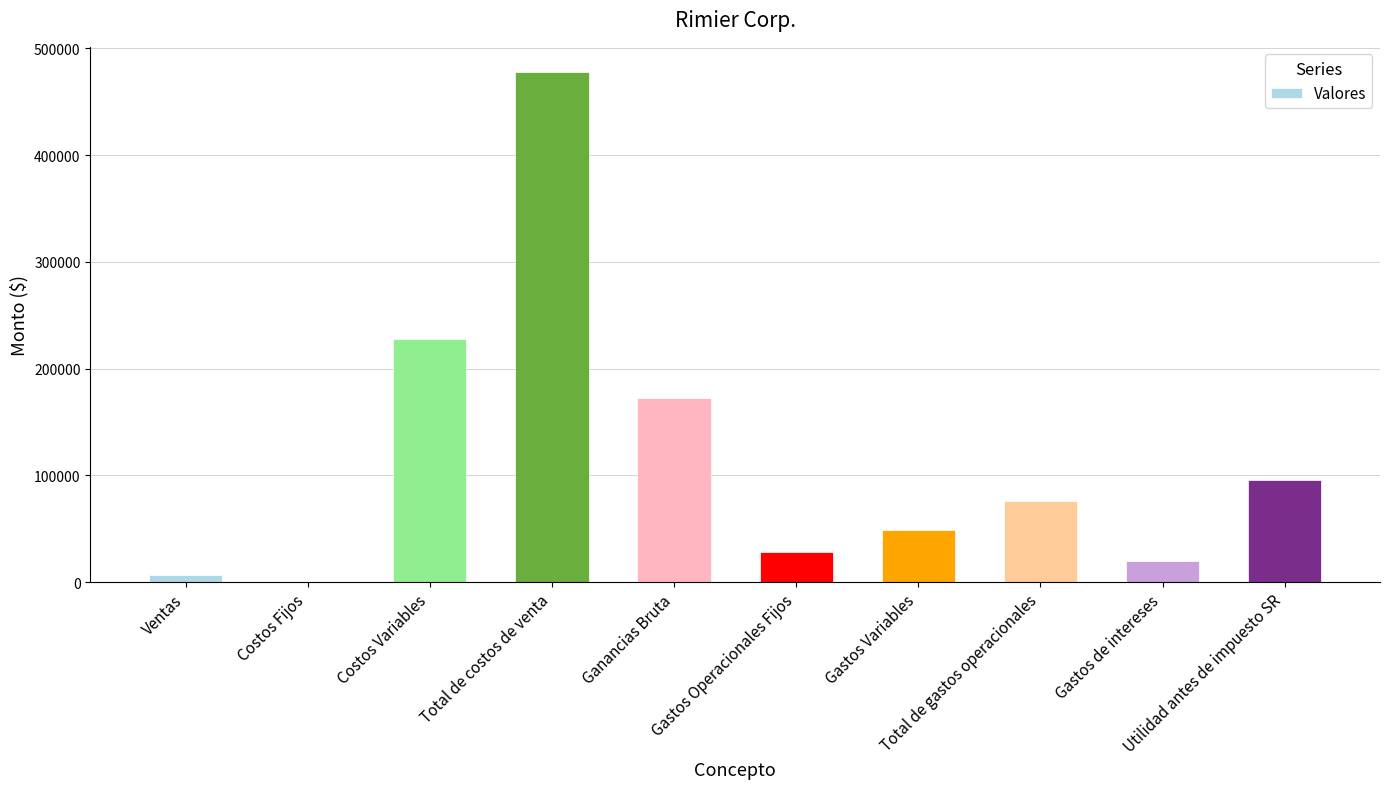

At which label is the value closest to 238875?

Costos Variables